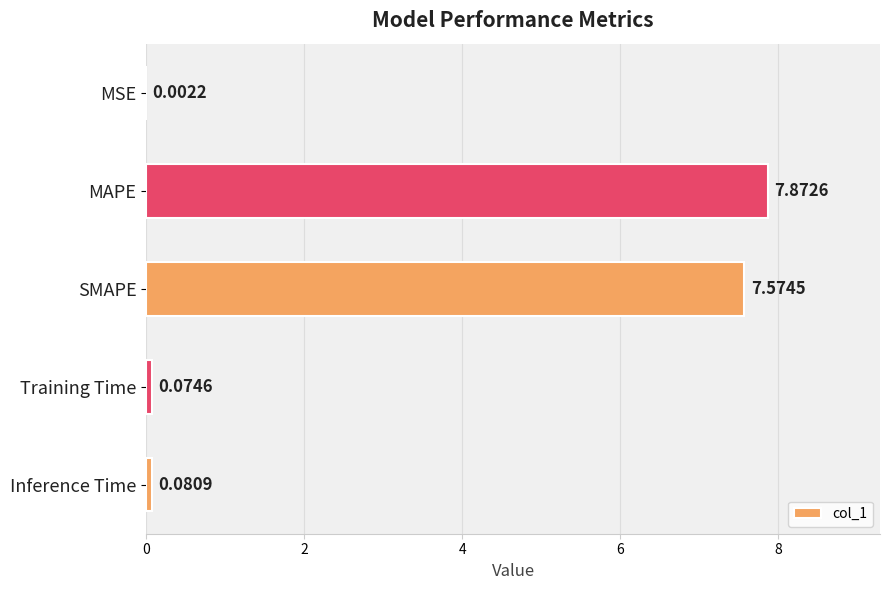

What is the sum of all values?

15.6